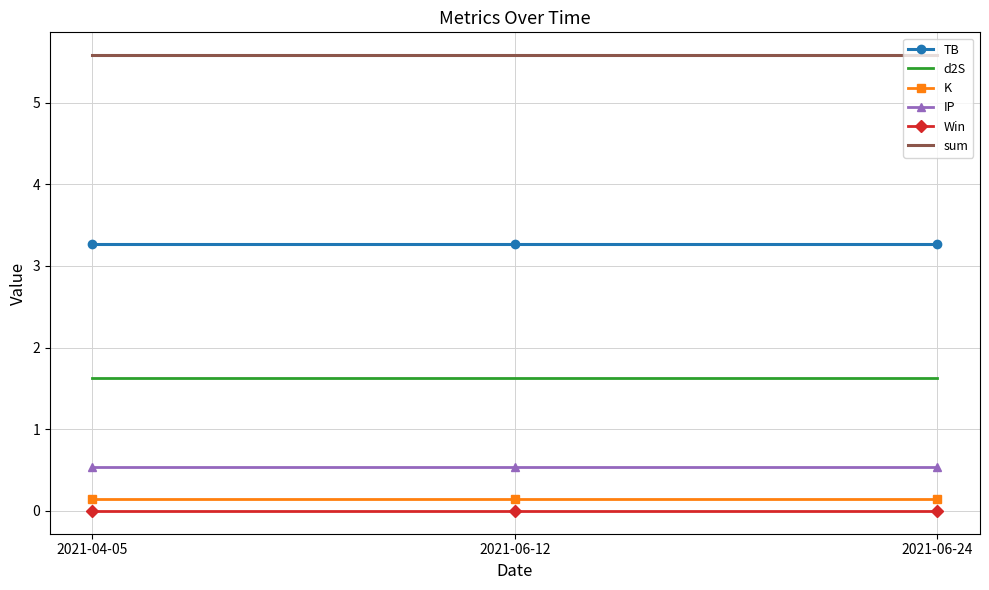

What position from the right is 2021-06-12?

2